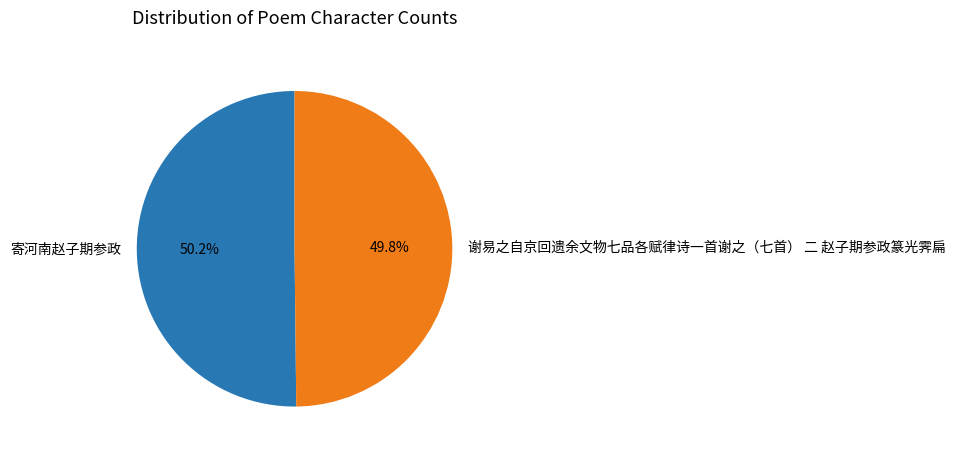

To the nearest percent, what is the combined percentage of 谢易之自京回遗余文物七品各赋律诗一首谢之（七首） 二 赵子期参政篆光霁扁 and 寄河南赵子期参政?

100%